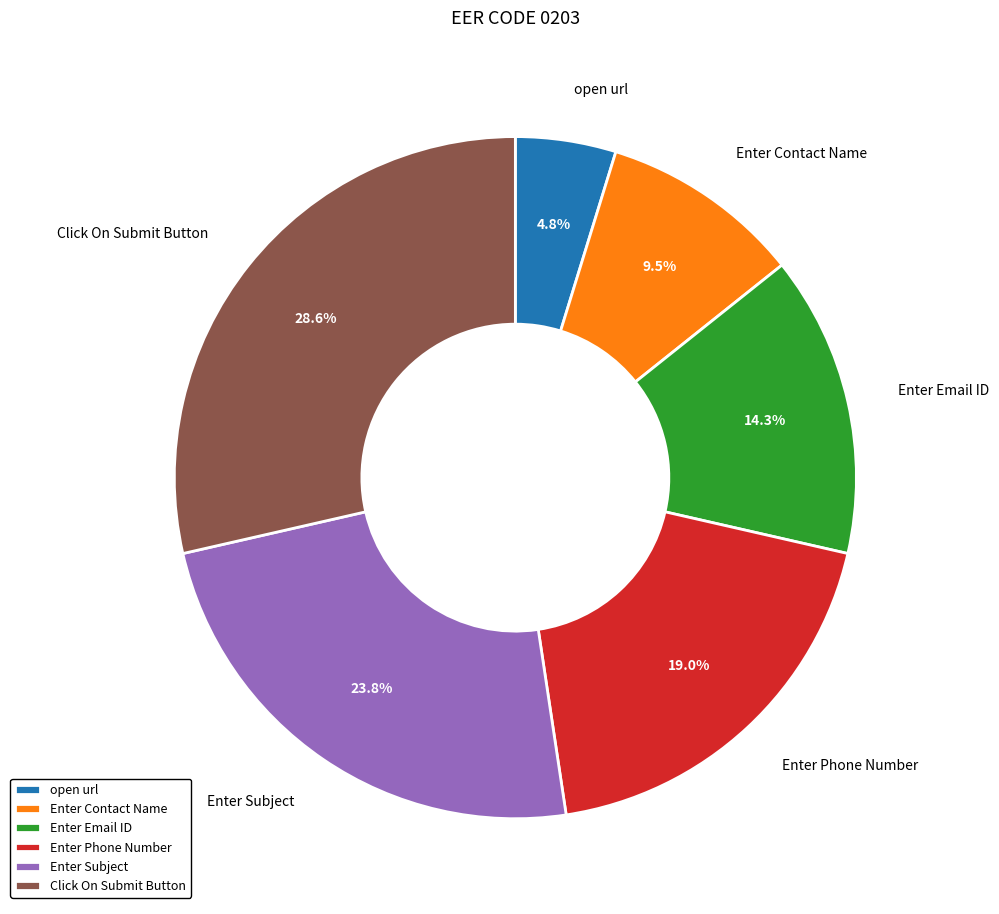

The Enter Contact Name slice represents 21% of the pie. True or false?

False